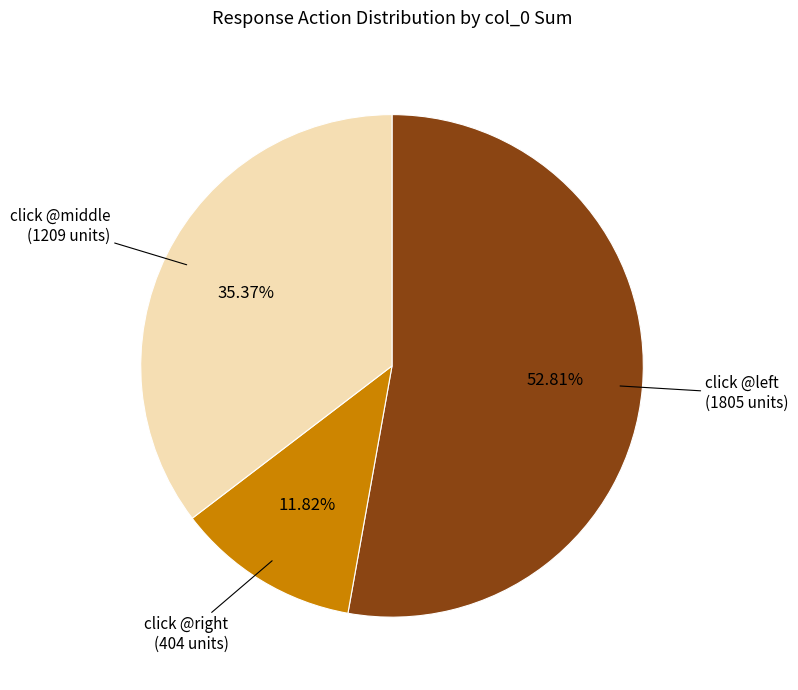

Rank the categories by value from highest to lowest.

click @left, click @middle, click @right